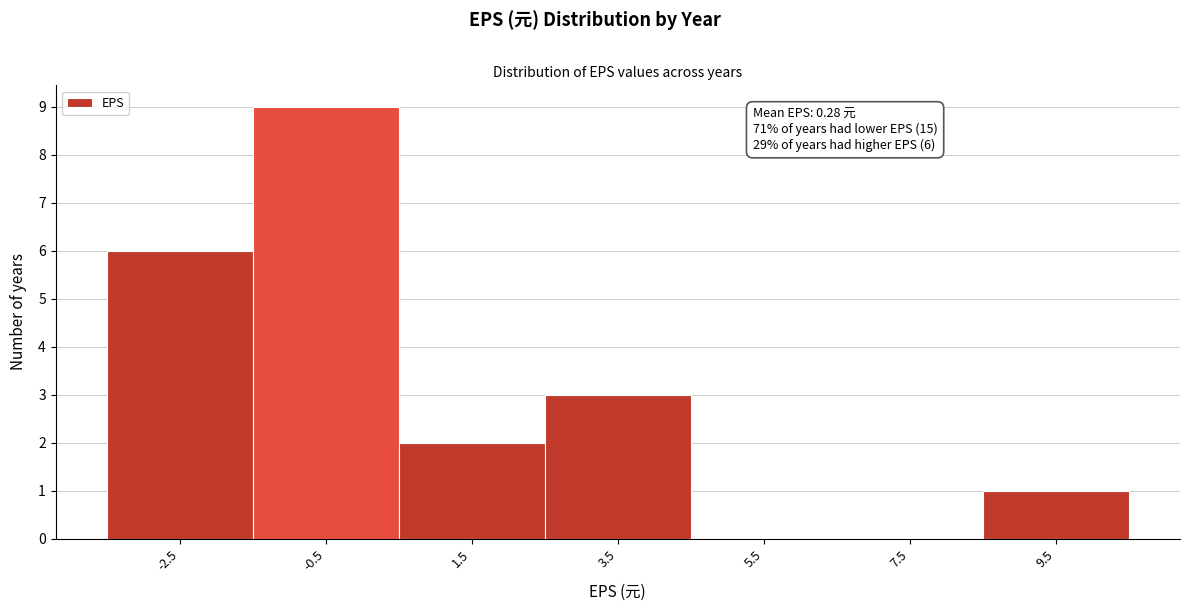

Which range on the x-axis has the tallest bar?

-1.5 to 0.5